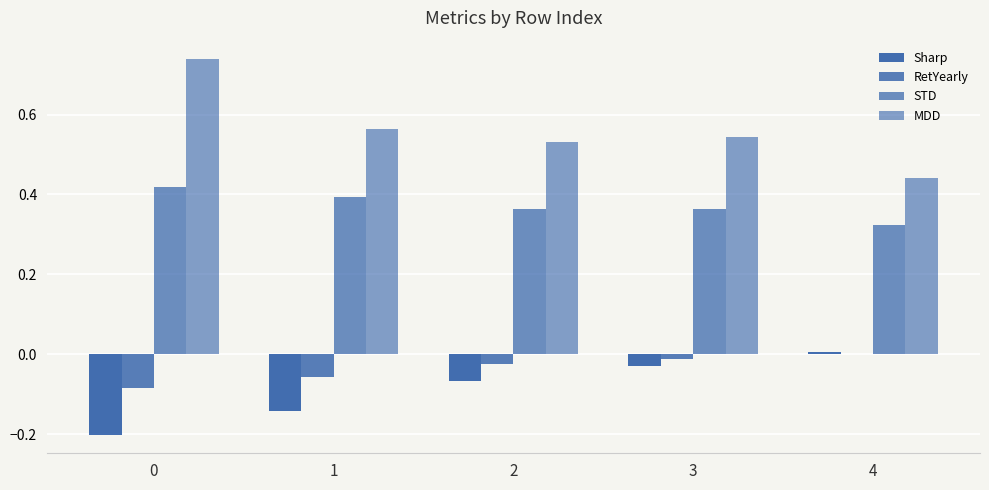

Are the bars horizontal?

No